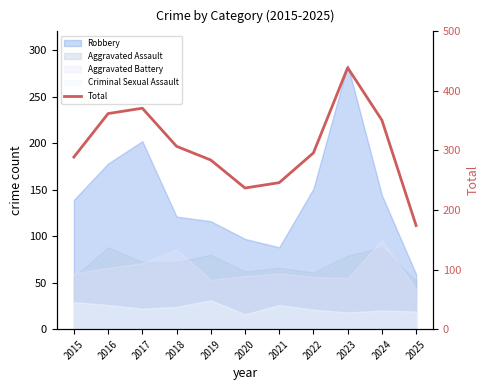

Which label corresponds to the largest value in the chart?

2023